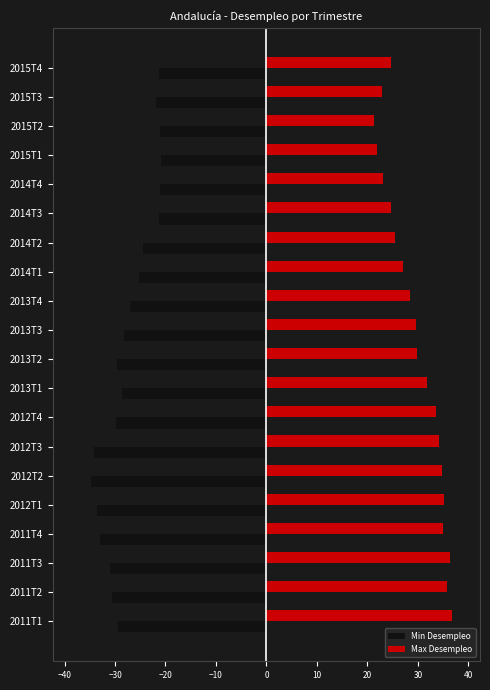

Which series has the largest range (max minus min)?

Max Desempleo